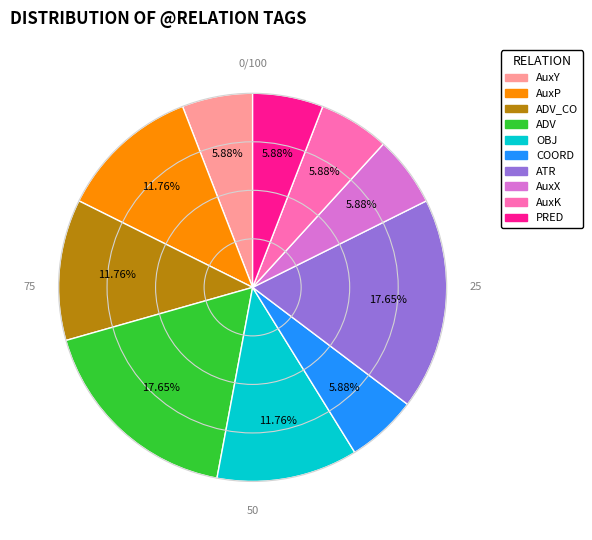

Is there a majority slice in this chart?

No